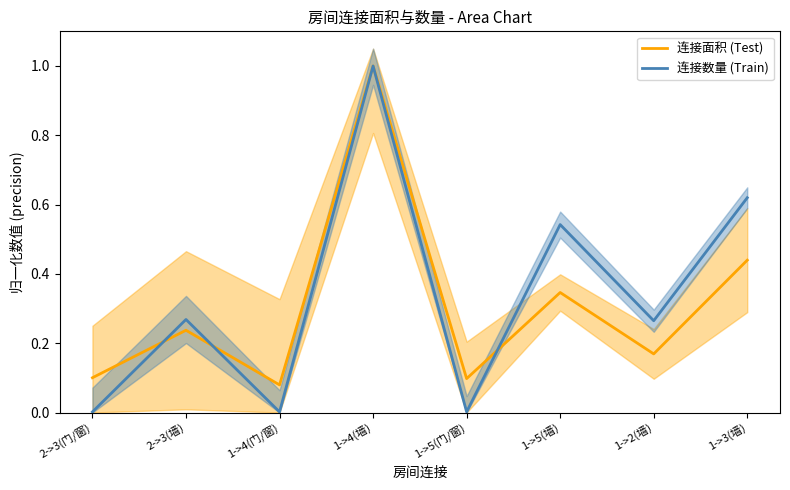

What is the label of the 4th point from the right?

1->5(门/窗)